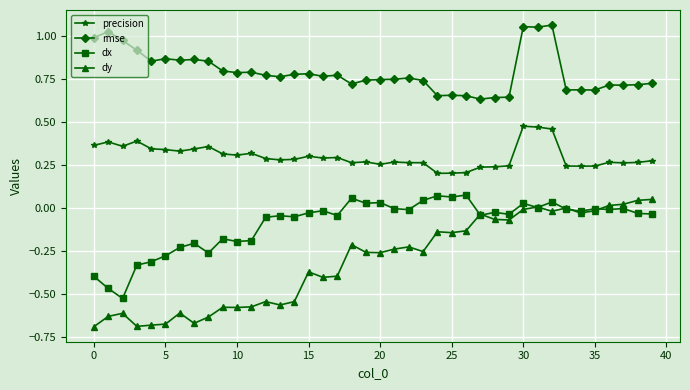

True or false: dx and rmse intersect in this chart.

False